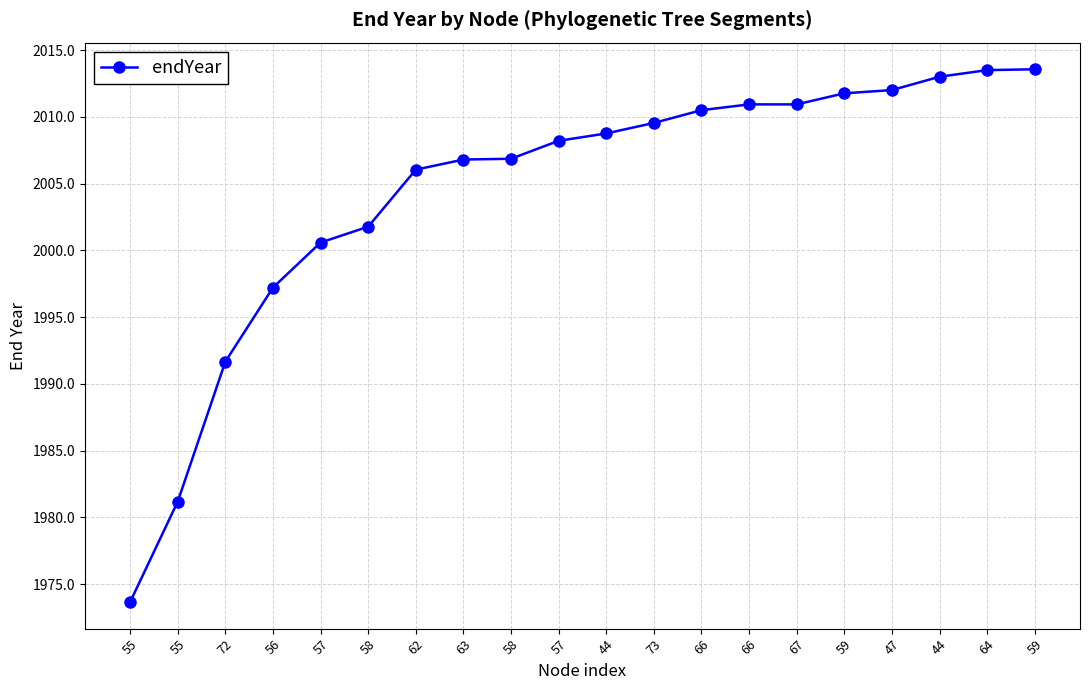

Does the chart display data point markers on the line(s)?

Yes